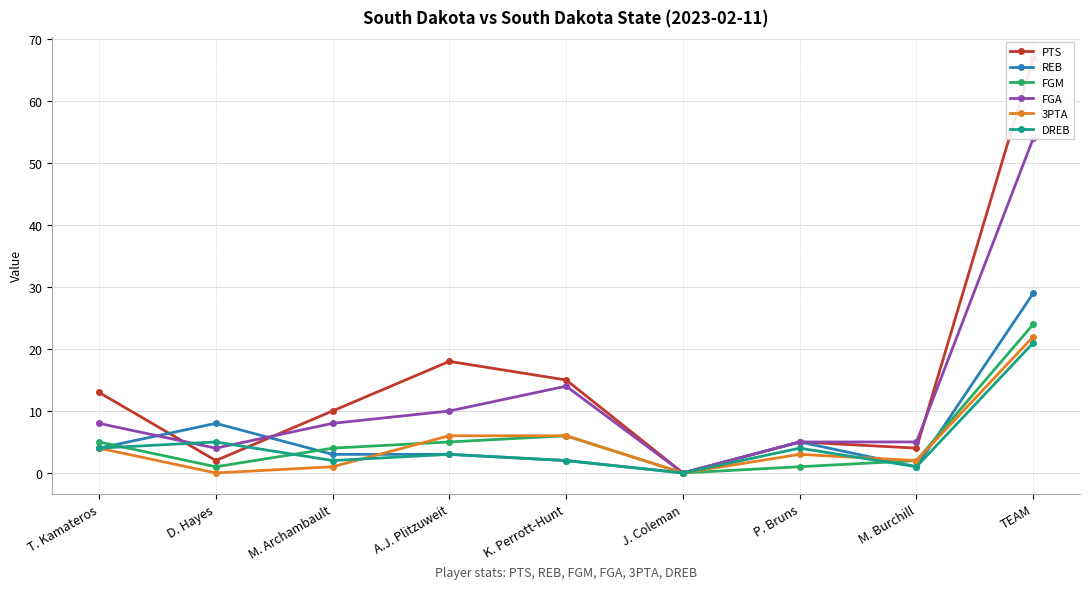

Is this an area chart (filled region under the line)?

No